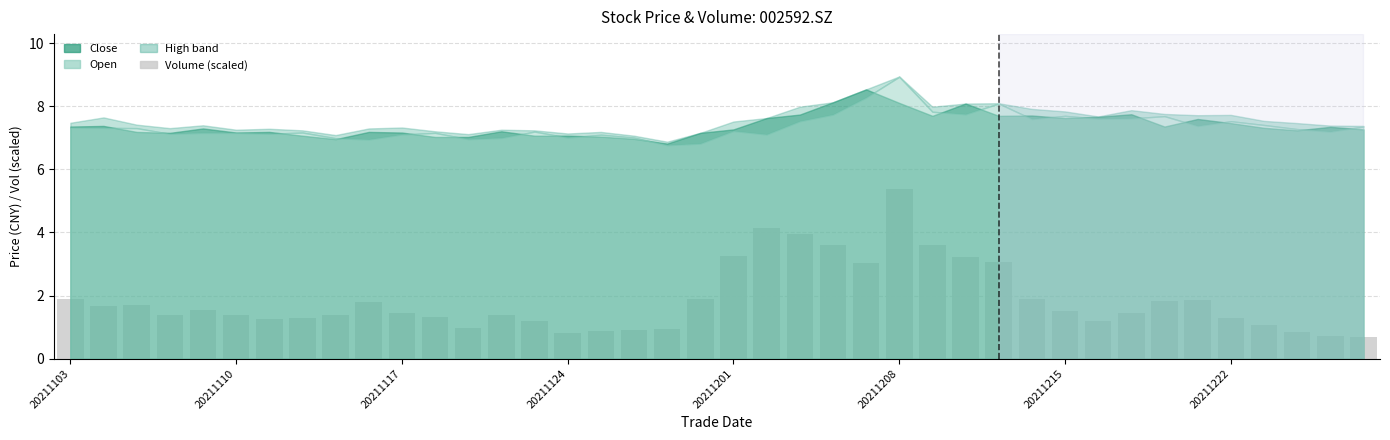

What is the sum of all values?

74.5